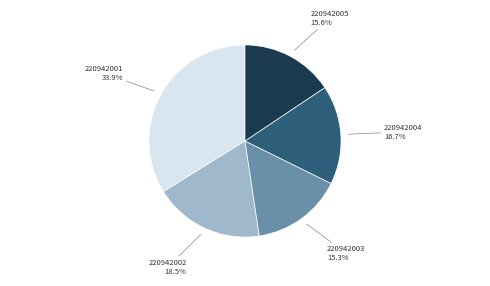

How many slices are in this pie chart?

5